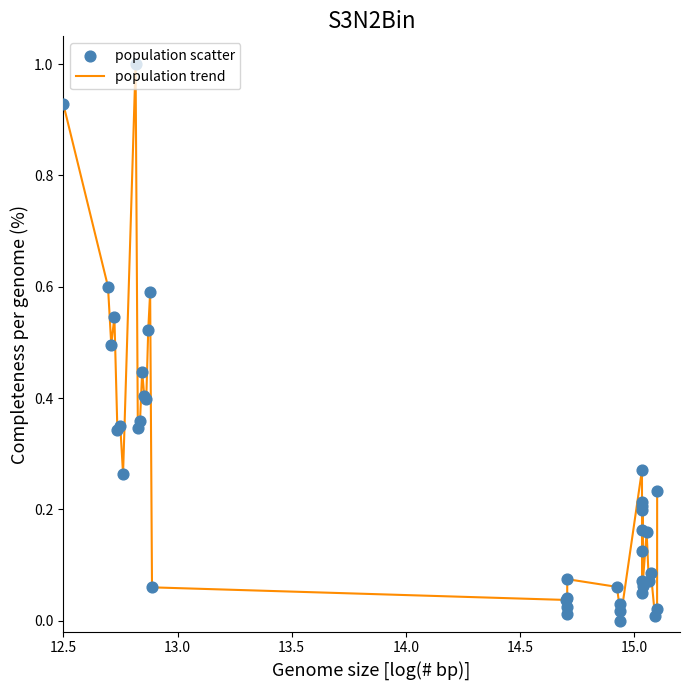

What is the difference between the maximum and minimum values?

1.0